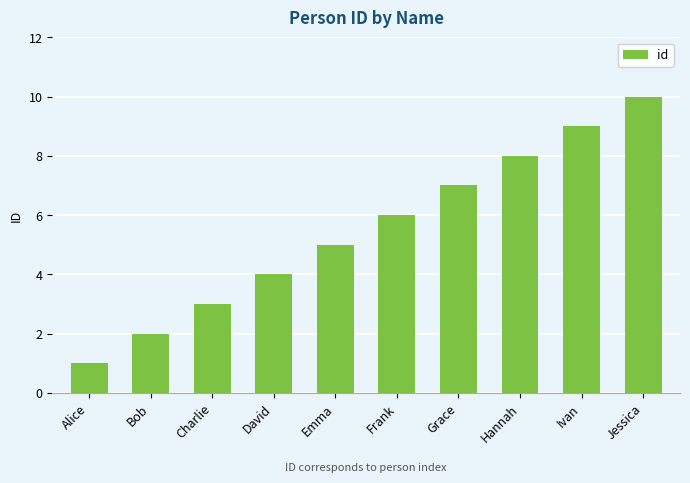

What is the maximum value shown in the chart?

10